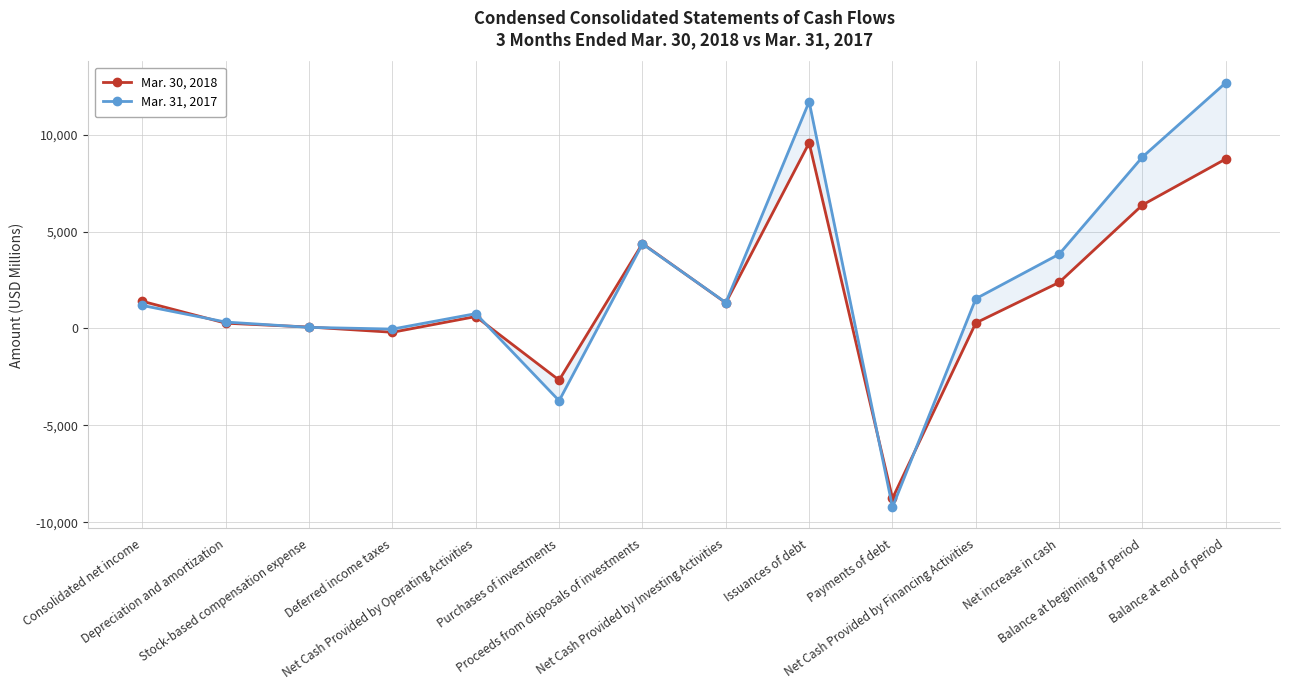

What is the spread (max minus min) of values at Balance at beginning of period?

2477